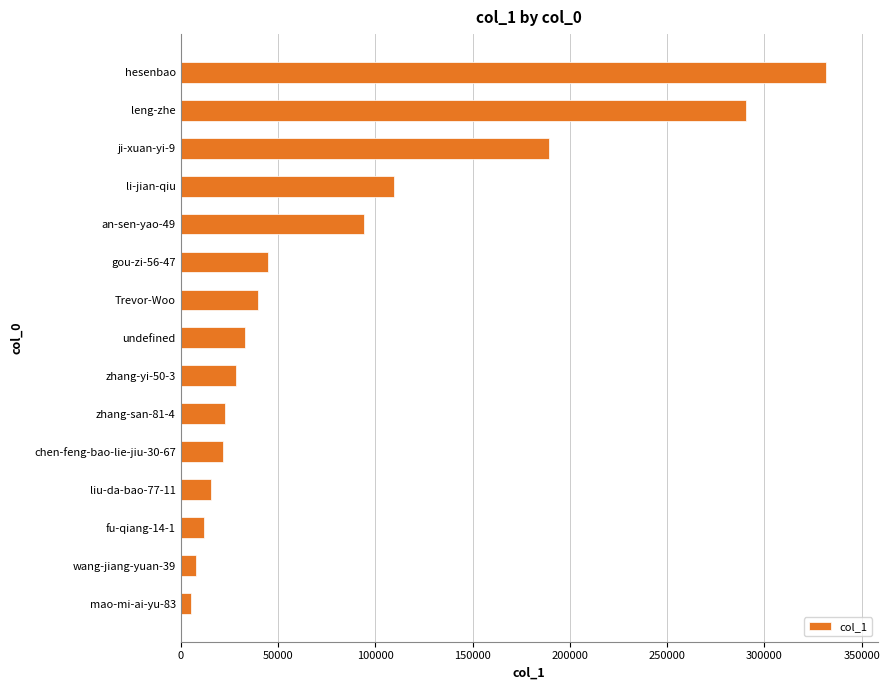

What is the average value?

83148